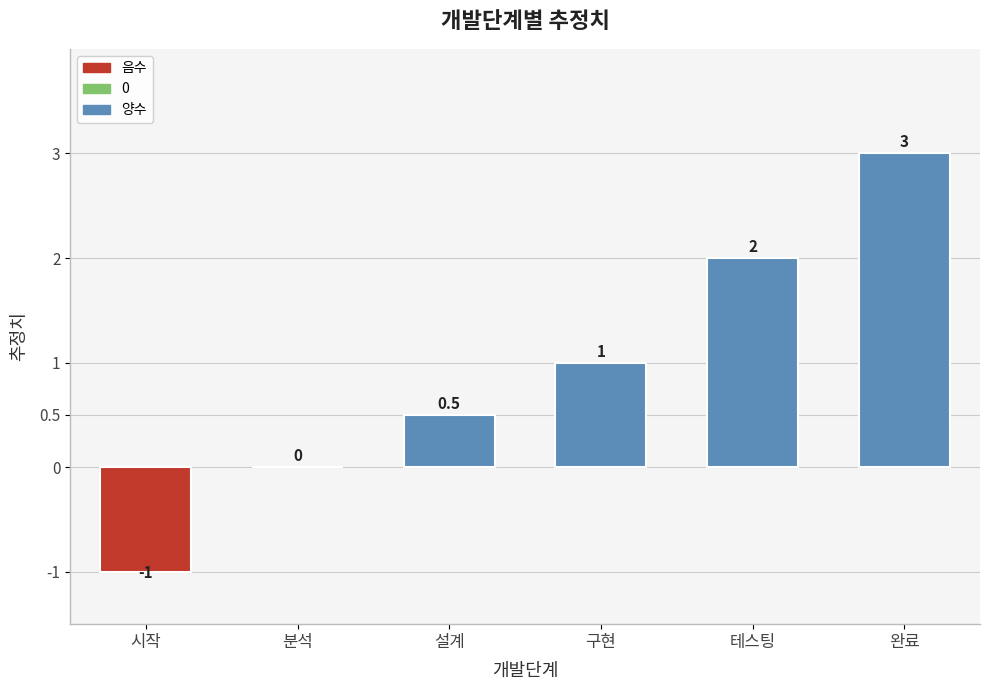

What is the sum of all values?

5.5